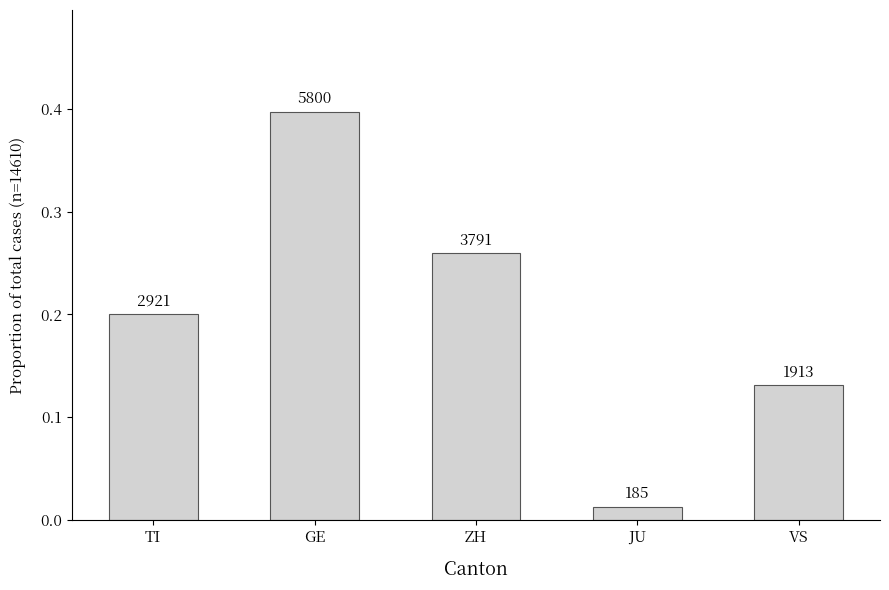

What is the average value?

0.2